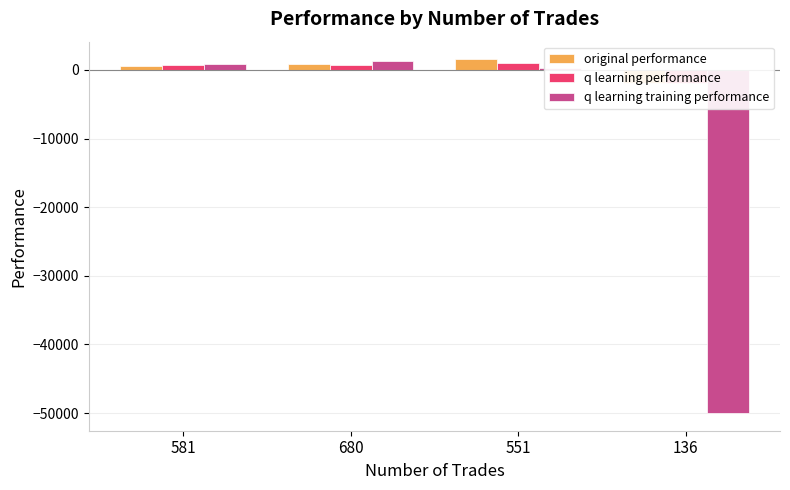

At which category is the sum across all series the highest?

680